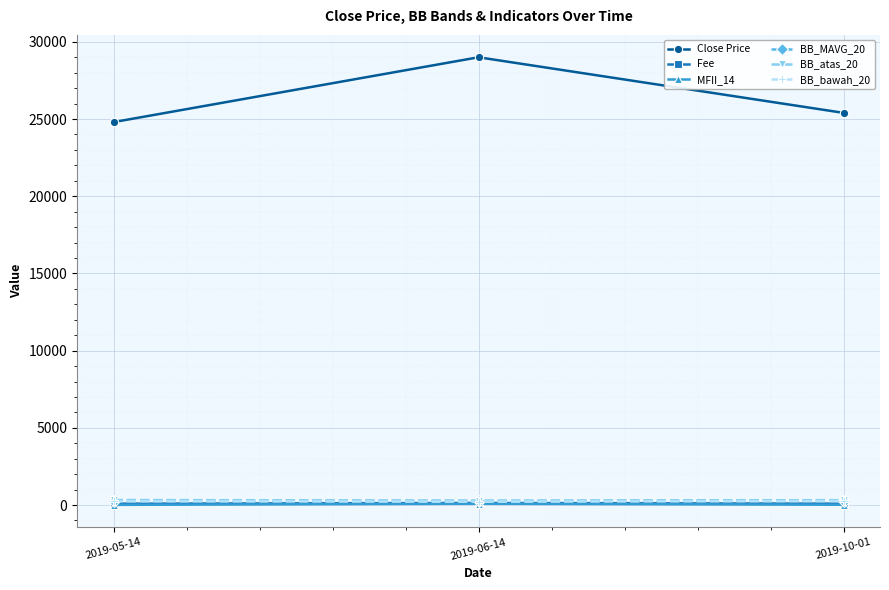

At which label is BB_atas_20 closest to 306?

2019-10-01